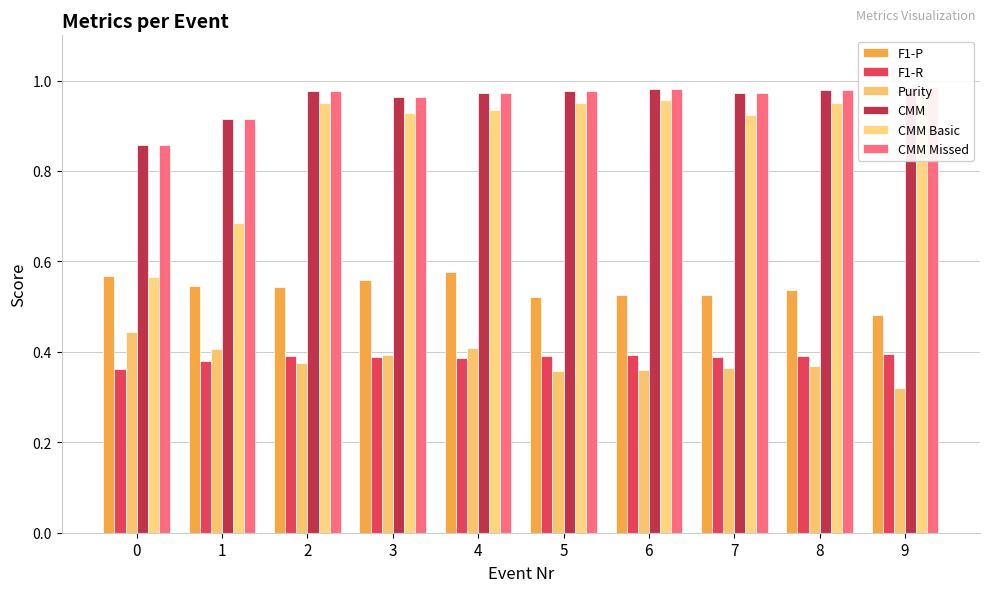

At how many categories does at least one series exceed 0?

10